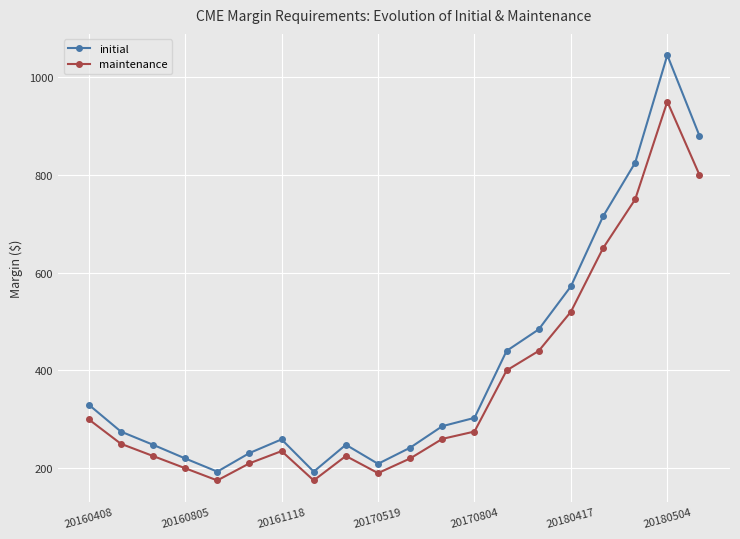

True or false: maintenance has more than 1 points higher than both neighbors.

True